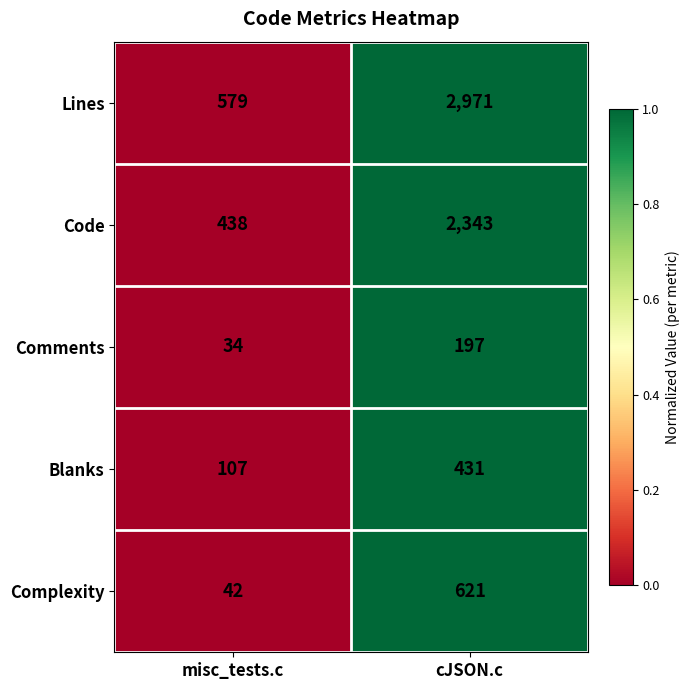

Count the number of categories in the chart.

2